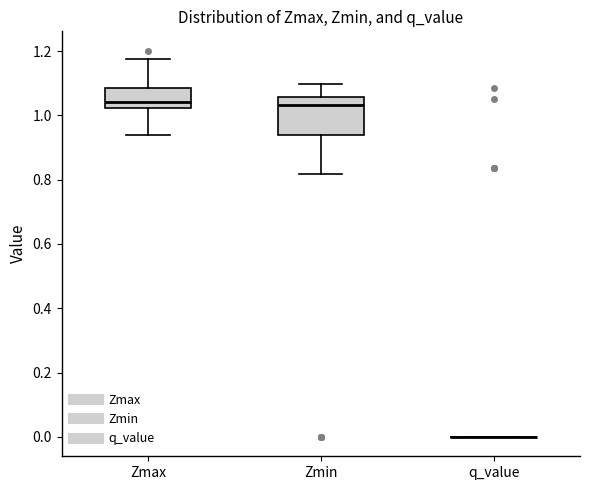

Where does the upper whisker of the box for Zmin end on the y-axis? The values are not printed on the chart, so give them approximately, as read against the axis.

1.10